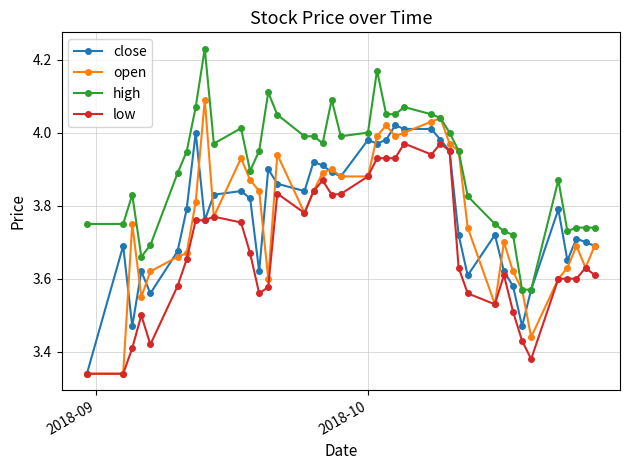

At how many categories does at least one series exceed 3?

40